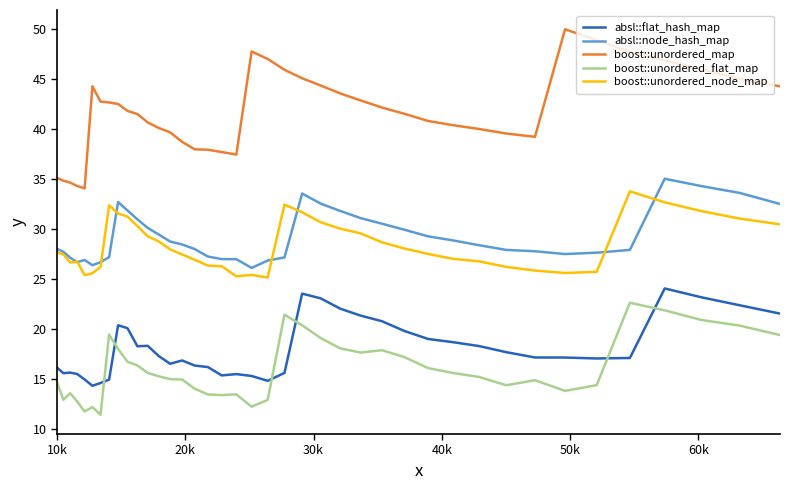

True or false: boost::unordered_node_map and absl::flat_hash_map cross at least once.

False